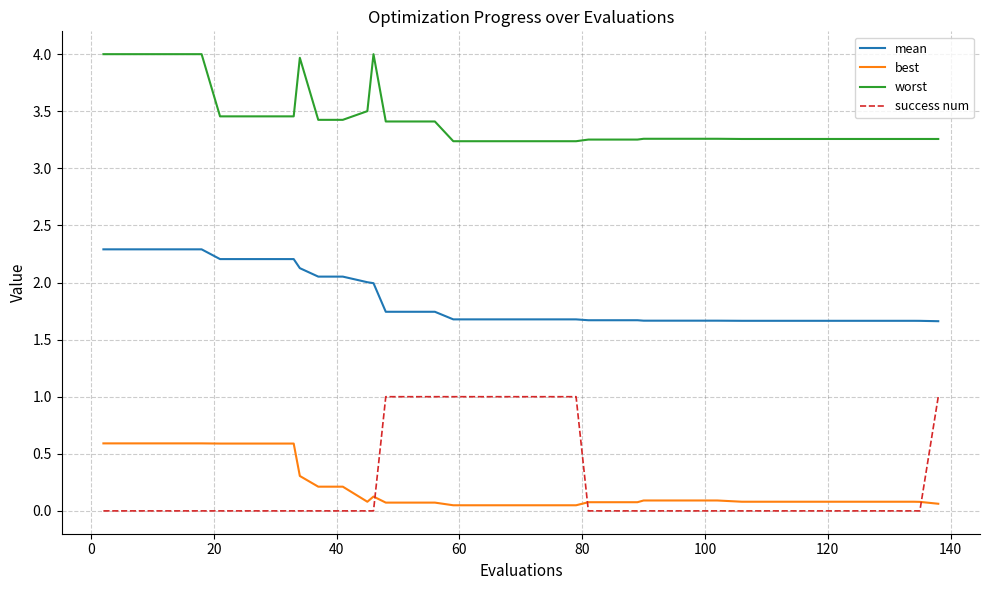

Which series has the largest total across all categories?

worst